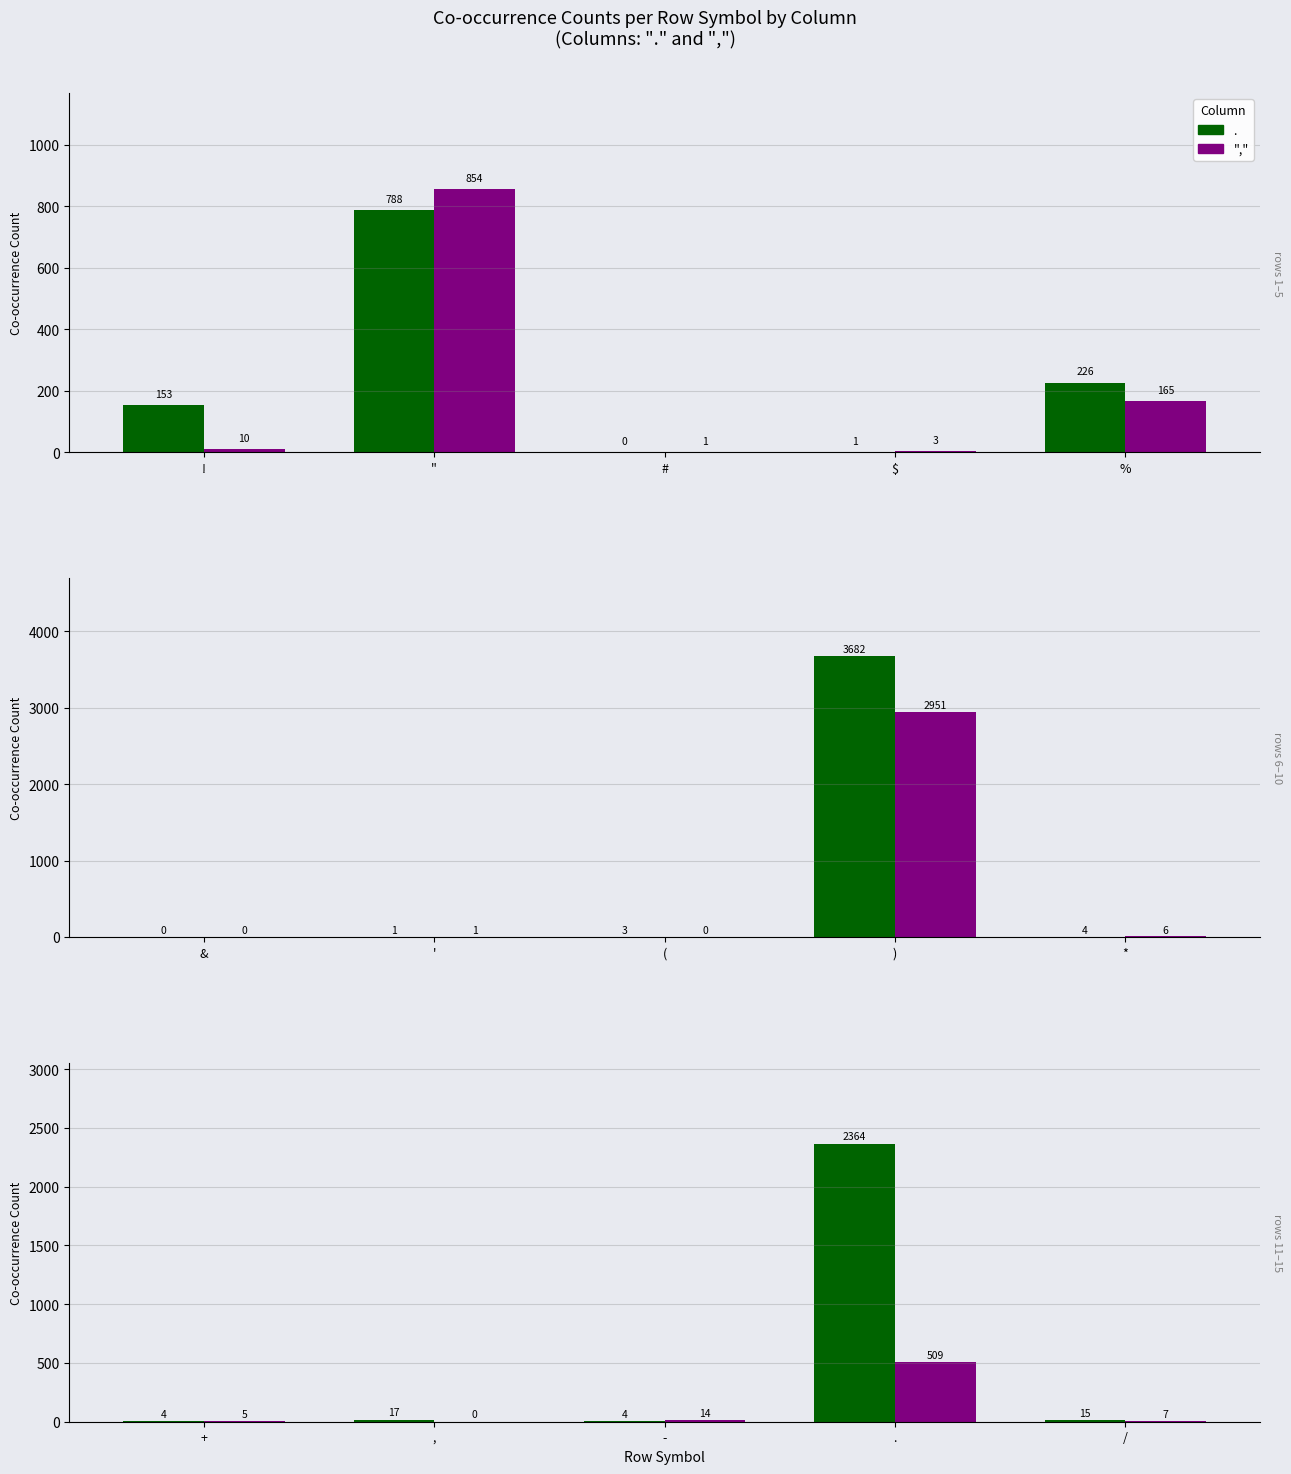

What is the label of the 5th bar from the left?

/